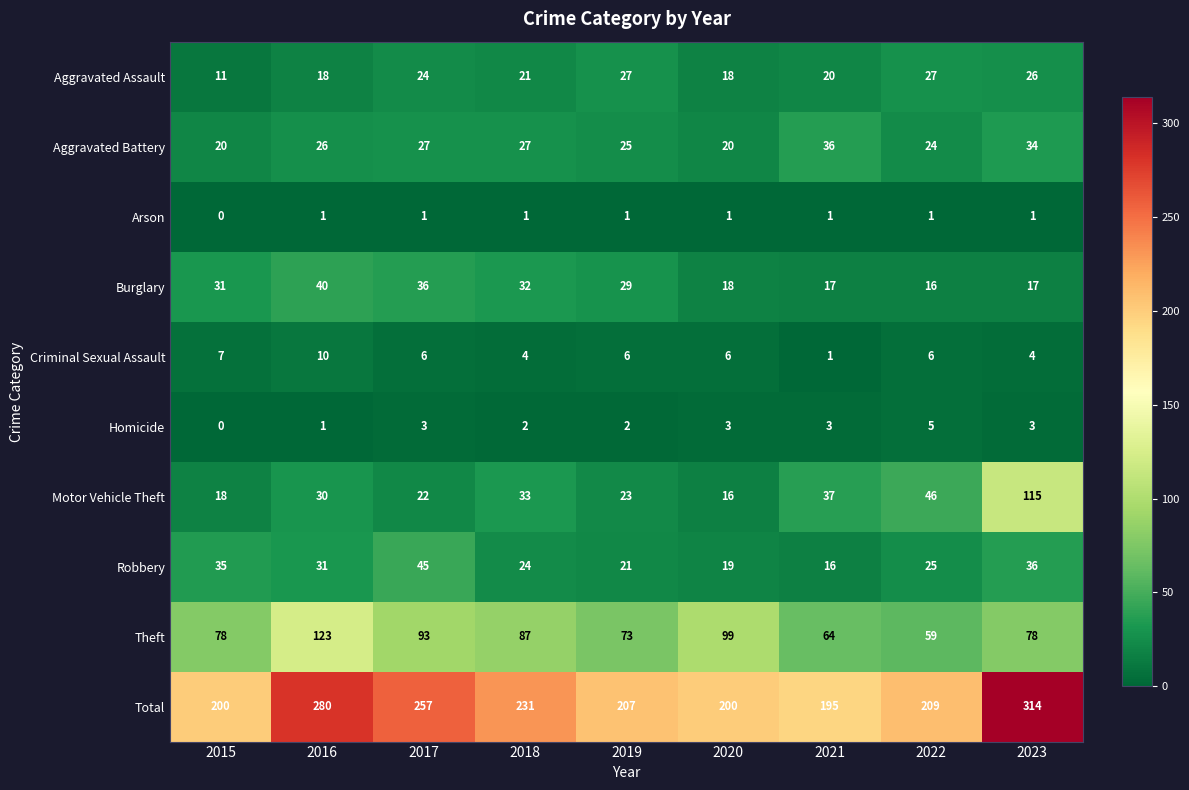

What is the spread (max minus min) of values at 2023?

313